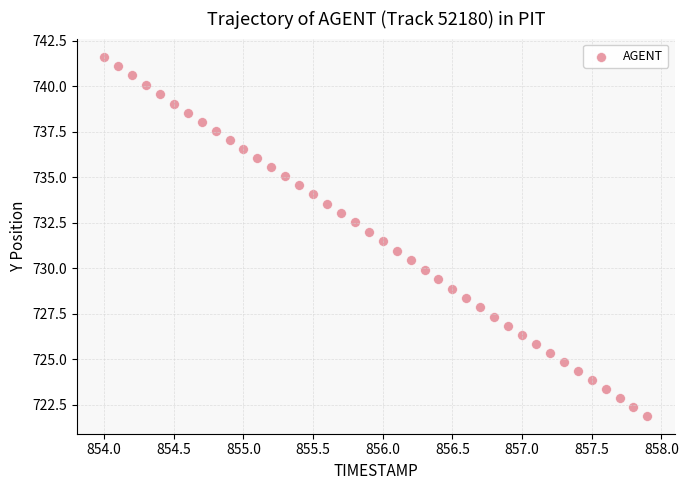

What is the range of Y values (max minus min)?

19.7